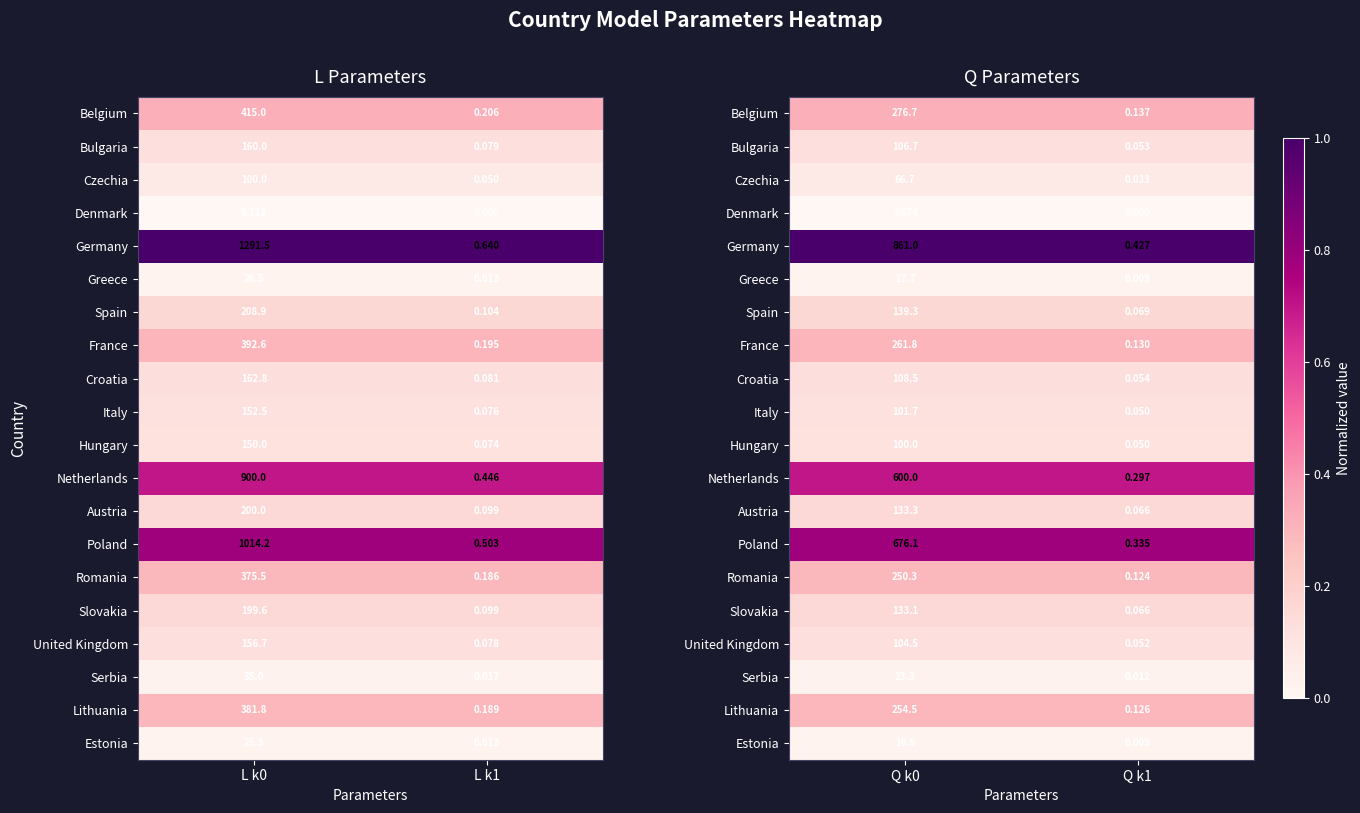

Which series has the largest total across all categories?

Germany